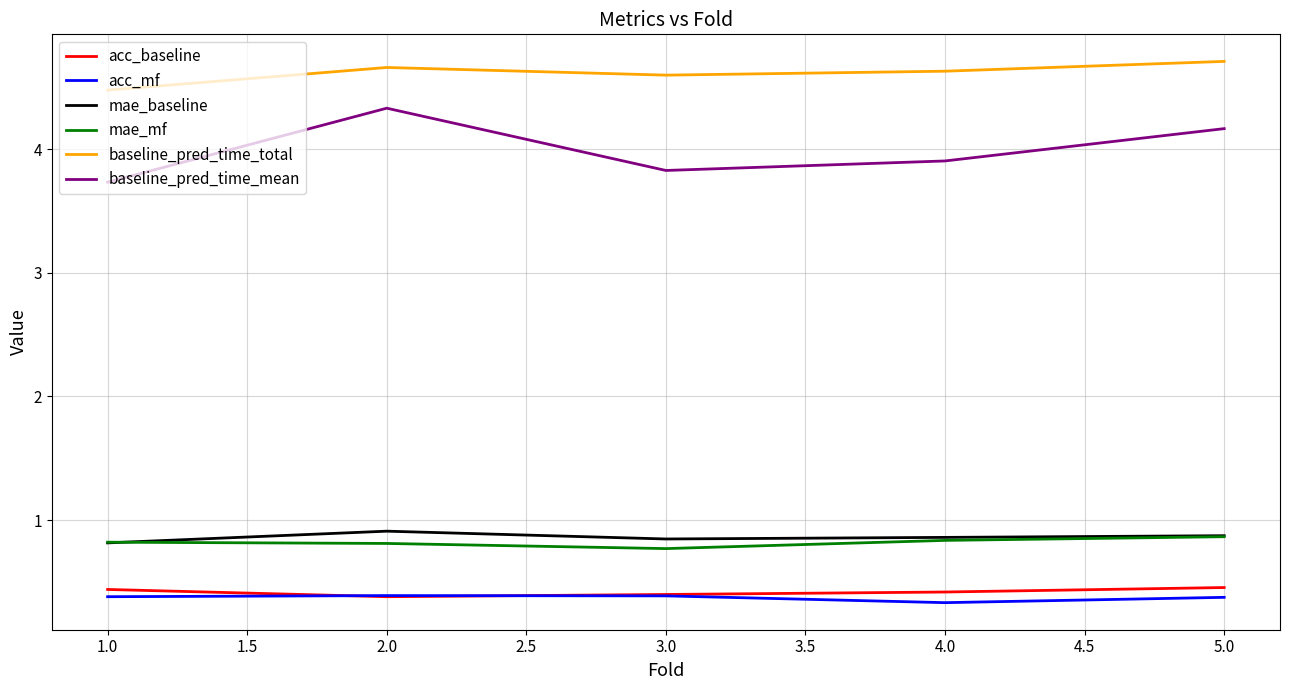

What is the difference between the highest and lowest values at 4.0?

4.3